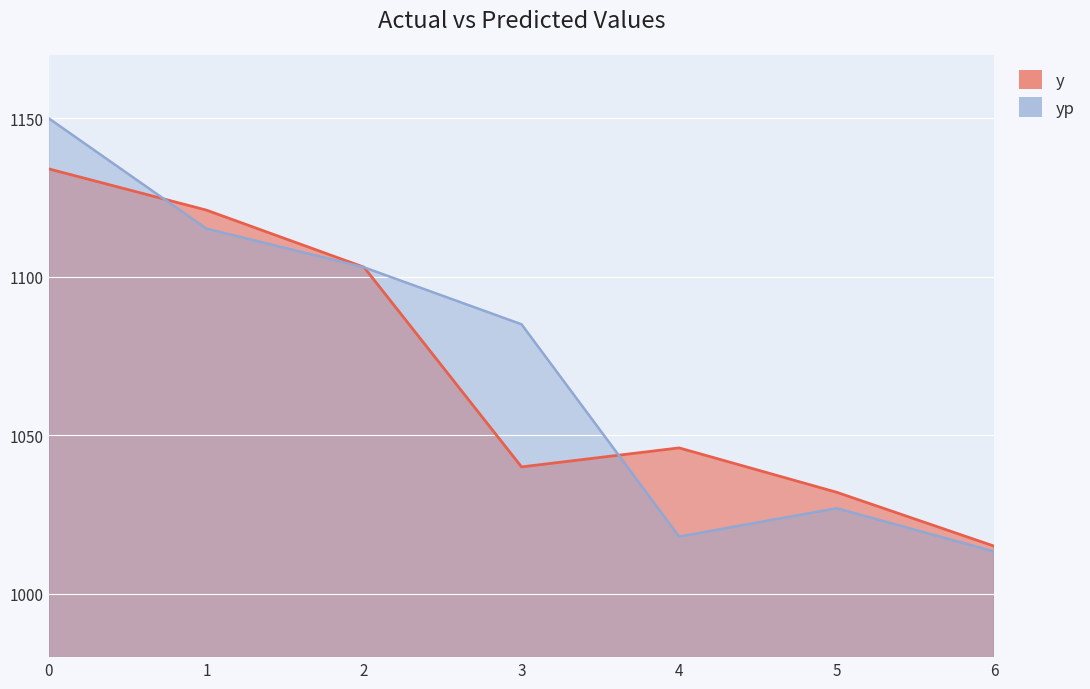

The value of yp at 5 is 1761.7. True or false?

False